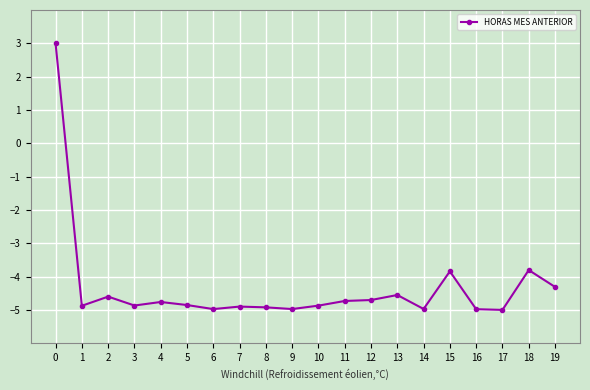

What is the average value?

-4.3